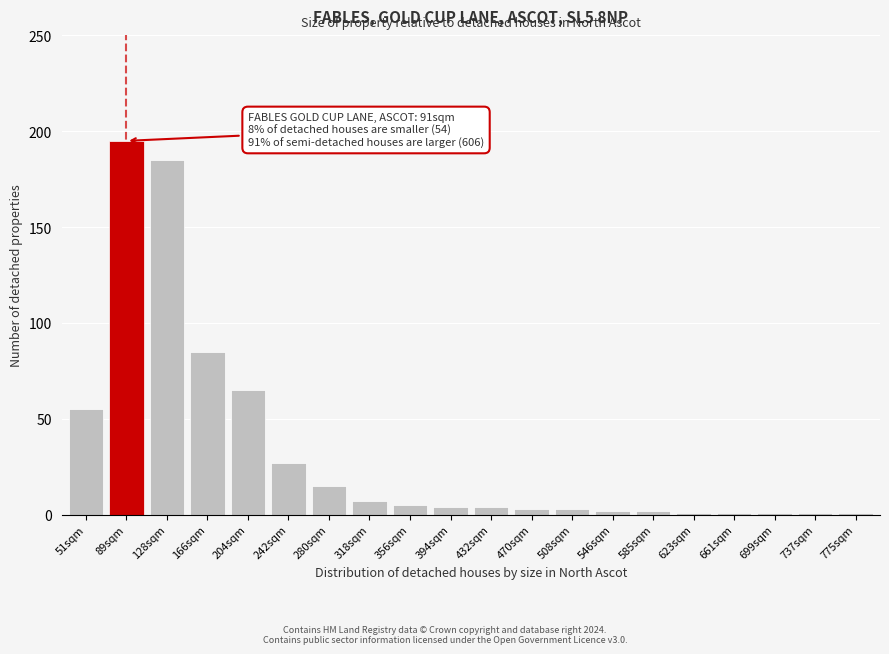

Reading left to right, what are all the values shown in this chart?

55	195	185	85	65	27	15	7	5	4	4	3	3	2	2	1	1	1	1	1